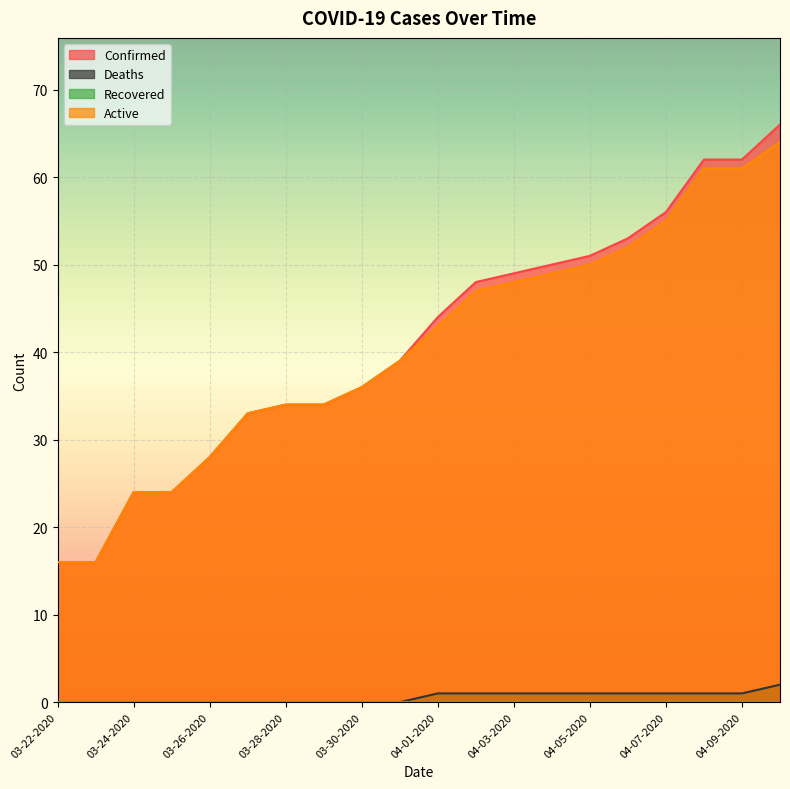

Which series changed the most between 03-22-2020 and 04-05-2020?

Confirmed